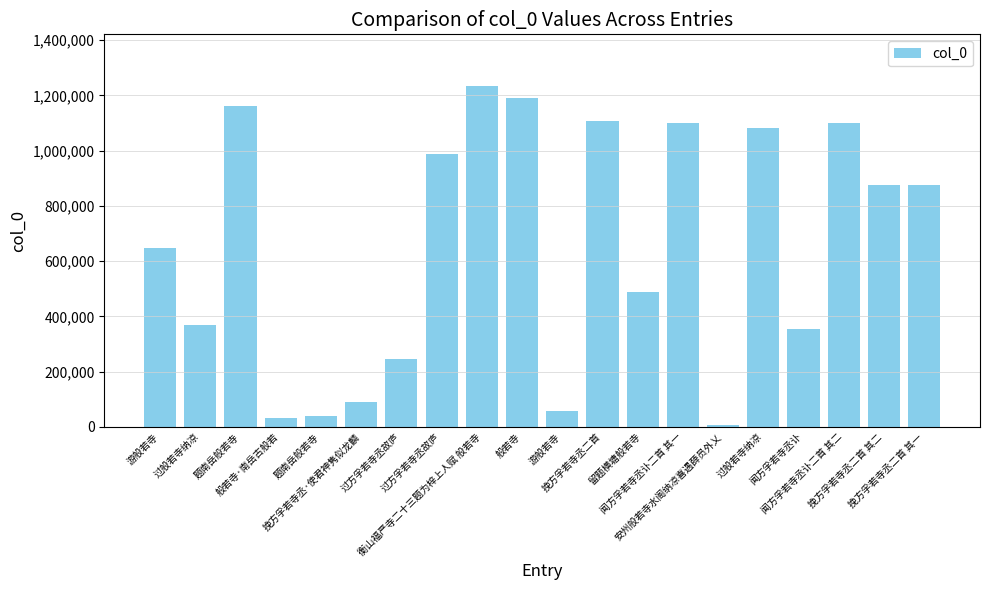

What is the label of the 4th bar from the left?

般若寺·南岳古般若